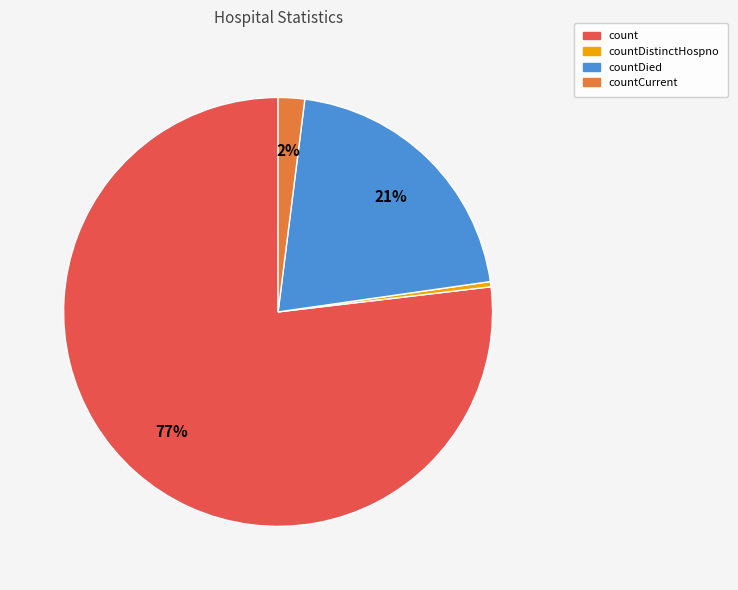

Does any single category account for the majority?

Yes